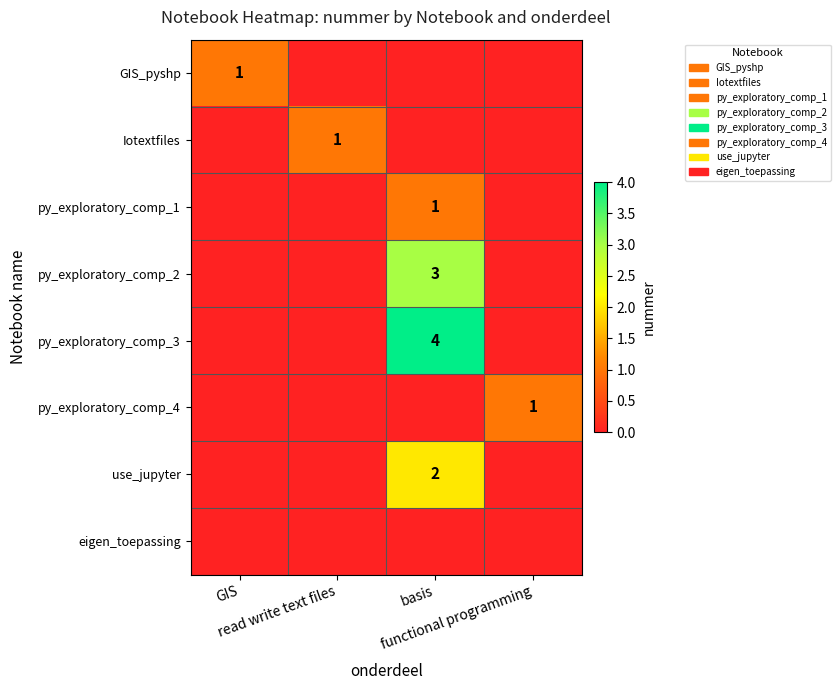

The value of py_exploratory_comp_2 at basis is 1. True or false?

False